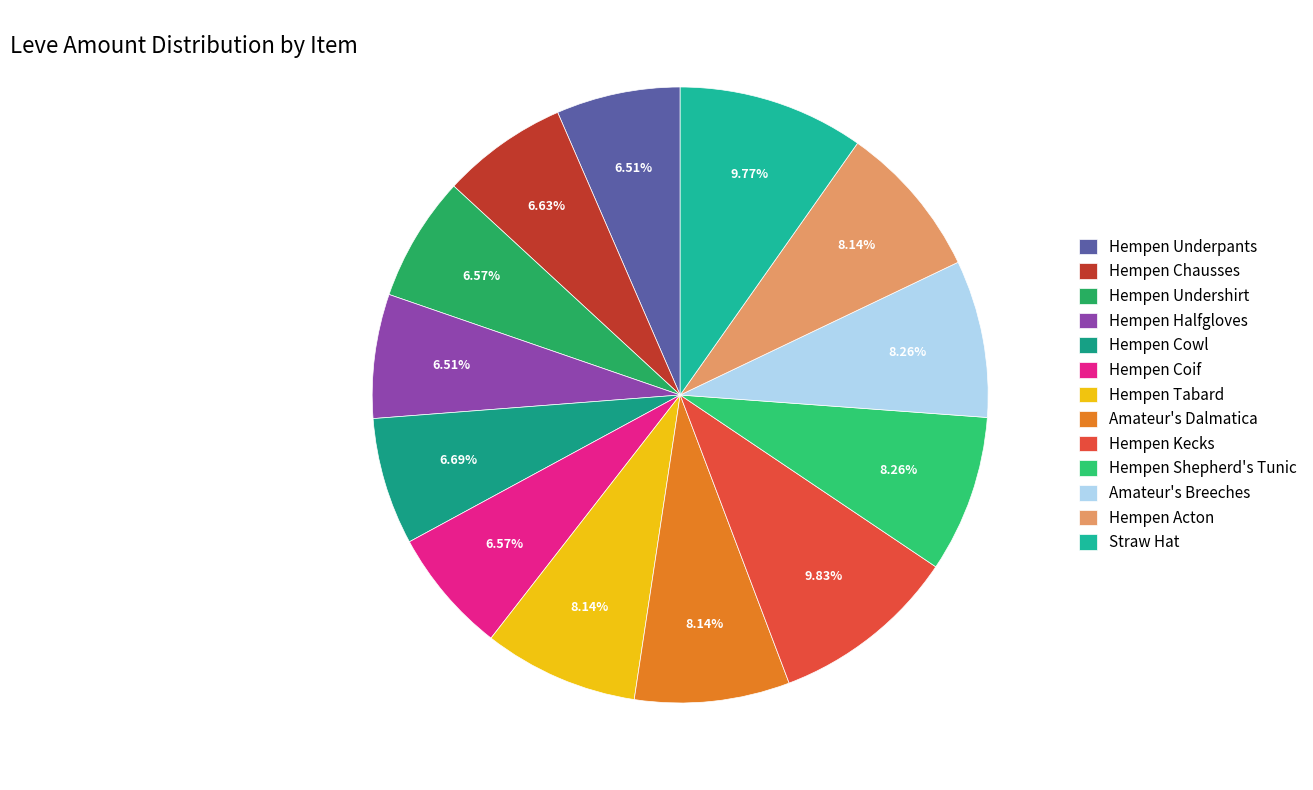

Rank the categories by value from highest to lowest.

Hempen Kecks, Straw Hat, Hempen Shepherd's Tunic, Amateur's Breeches, Hempen Tabard, Amateur's Dalmatica, Hempen Acton, Hempen Cowl, Hempen Chausses, Hempen Undershirt, Hempen Coif, Hempen Underpants, Hempen Halfgloves